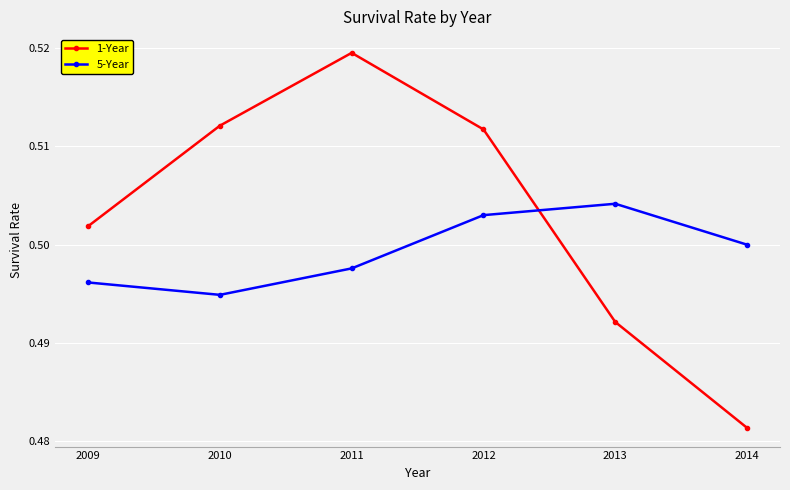

At which label does 1-Year reach its minimum?

2014